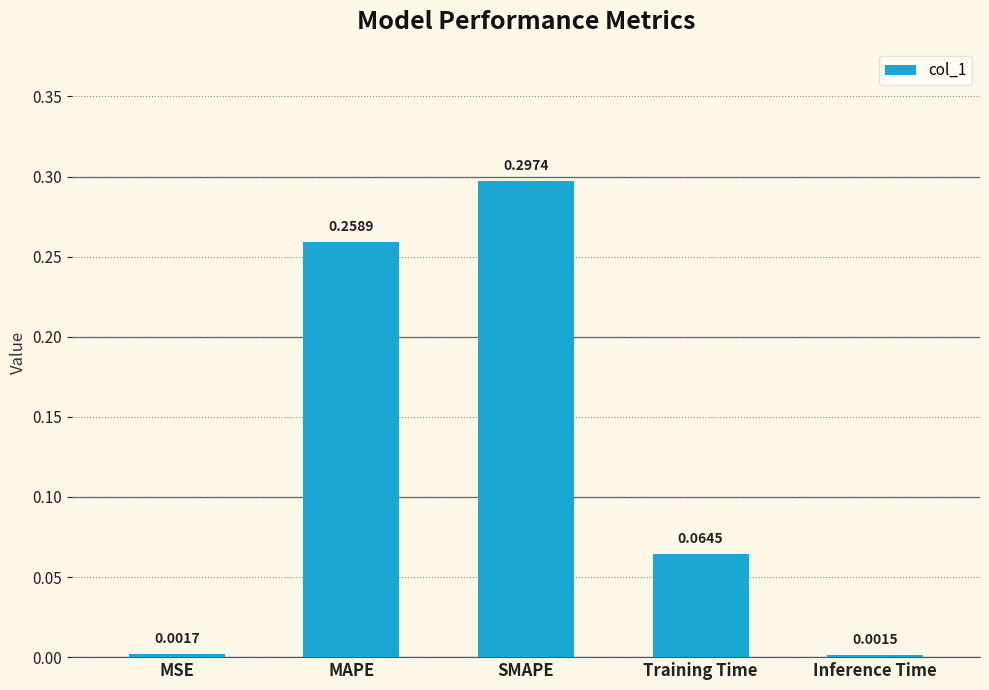

What is the label of the 1st bar from the right?

Inference Time